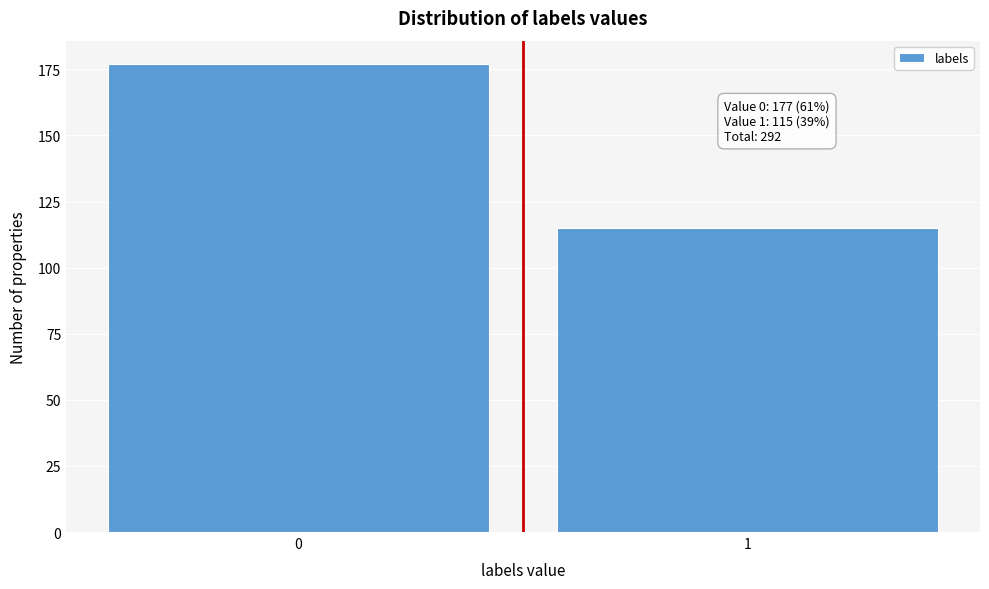

Reading left to right, extract all data points from this chart.

0=177	1=115